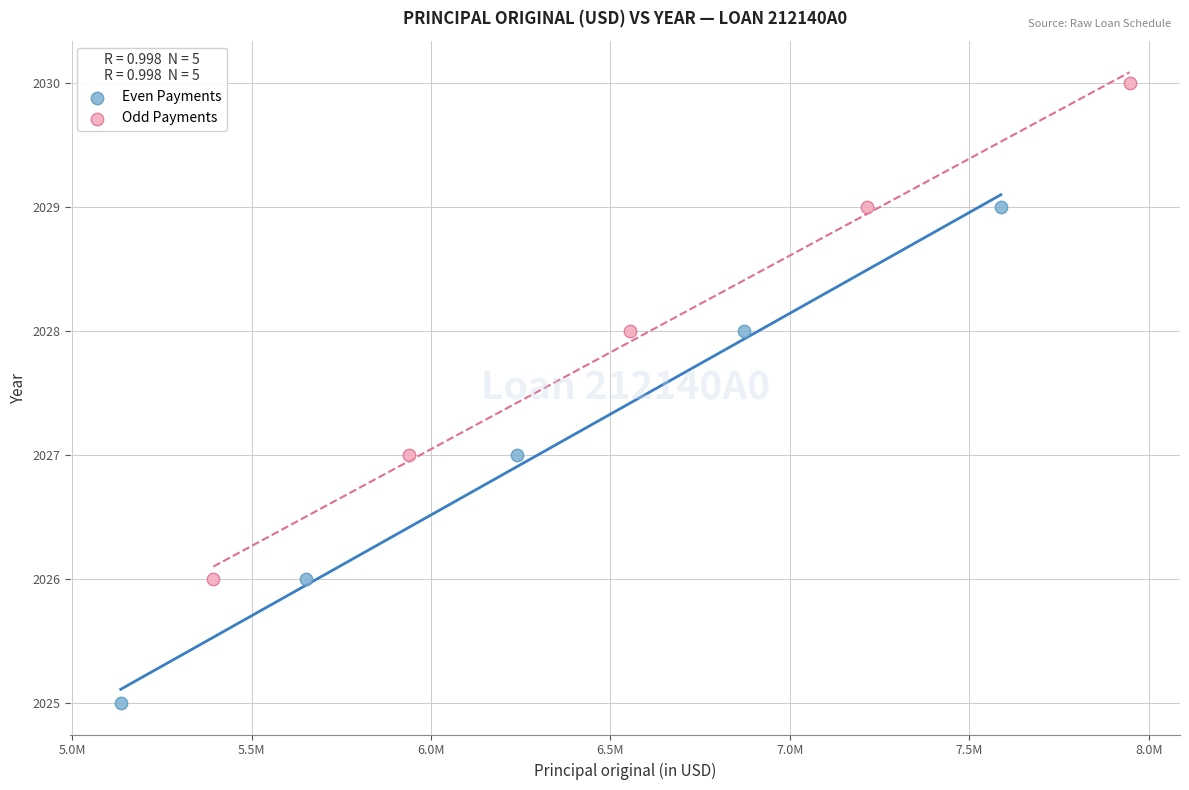

Which series contains the highest Y value?

Odd Payments